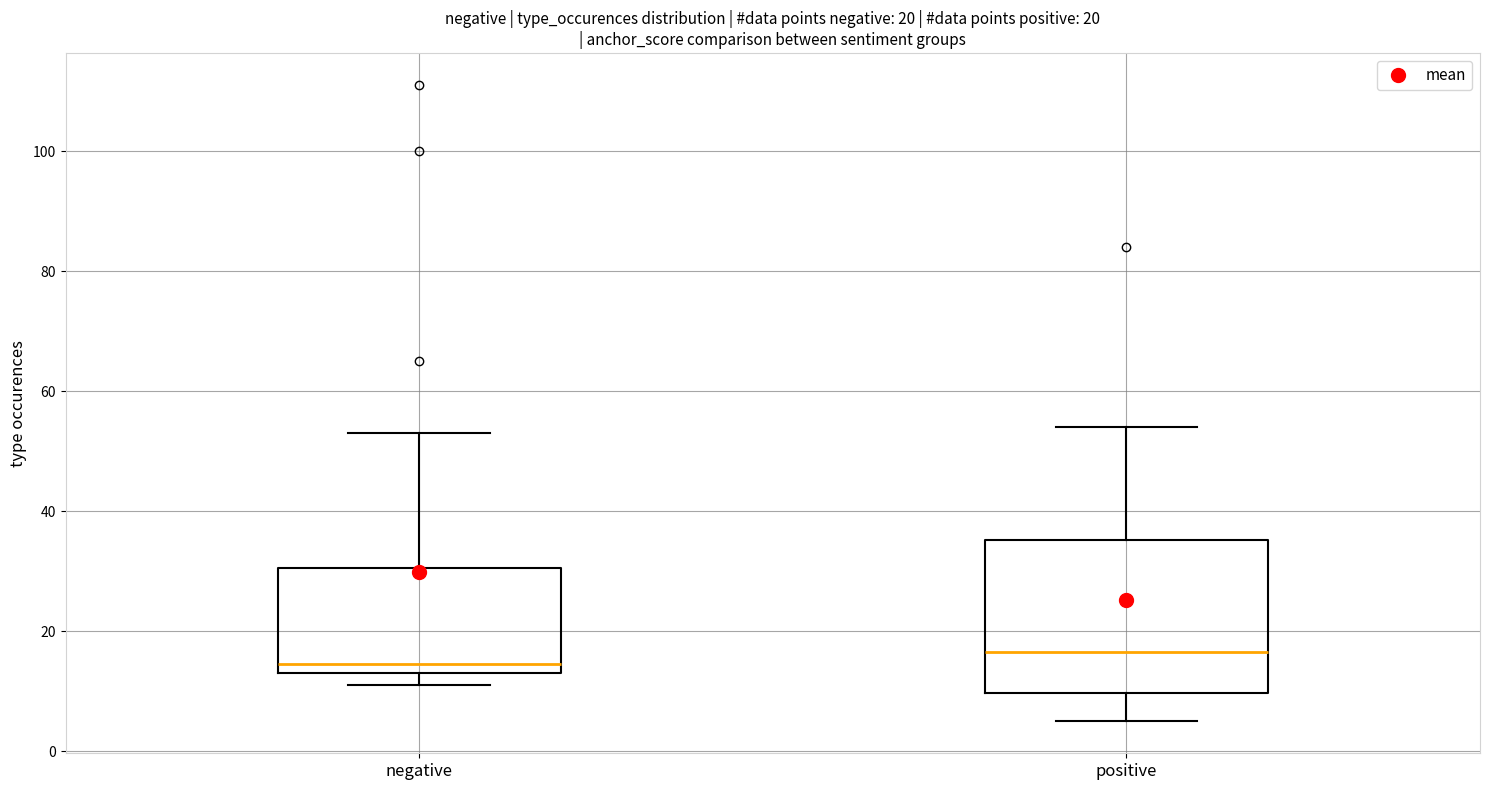

Which box is the tallest, from its lower edge to its upper edge?

positive